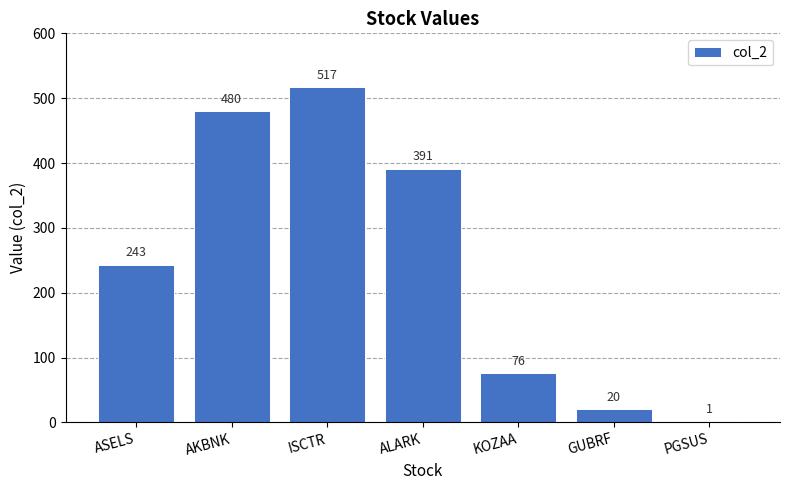

What is the change in value from ISCTR to ALARK?

-126